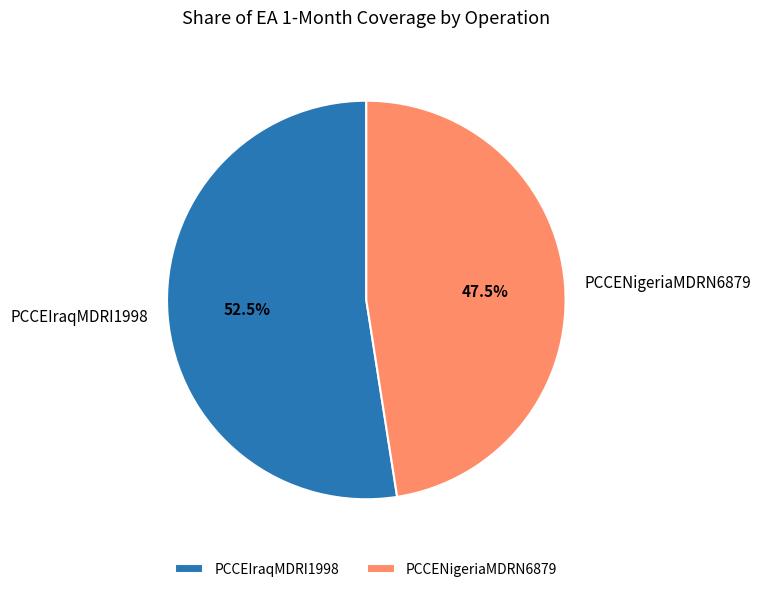

To the nearest percent, what is the combined percentage of PCCENigeriaMDRN6879 and PCCEIraqMDRI1998?

100%